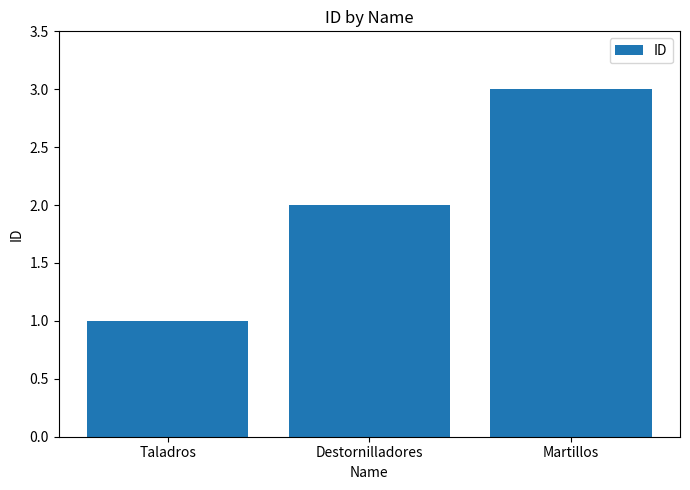

What is the label of the 2nd bar from the right?

Destornilladores